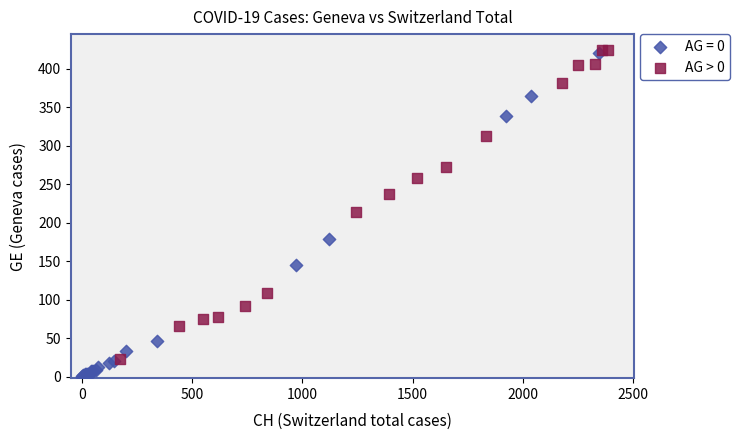

Which series has the widest spread of Y values?

AG = 0